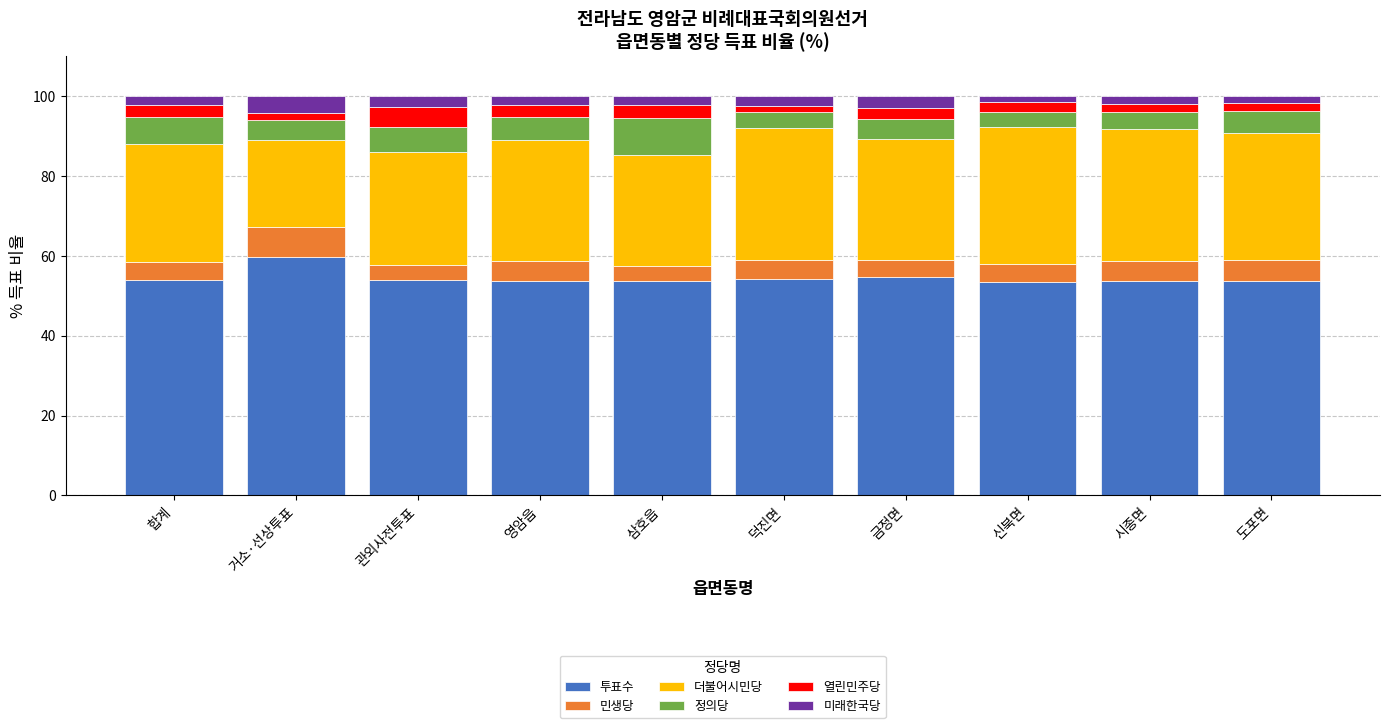

True or false: 투표수 has a value of 13.6 at 금정면.

False